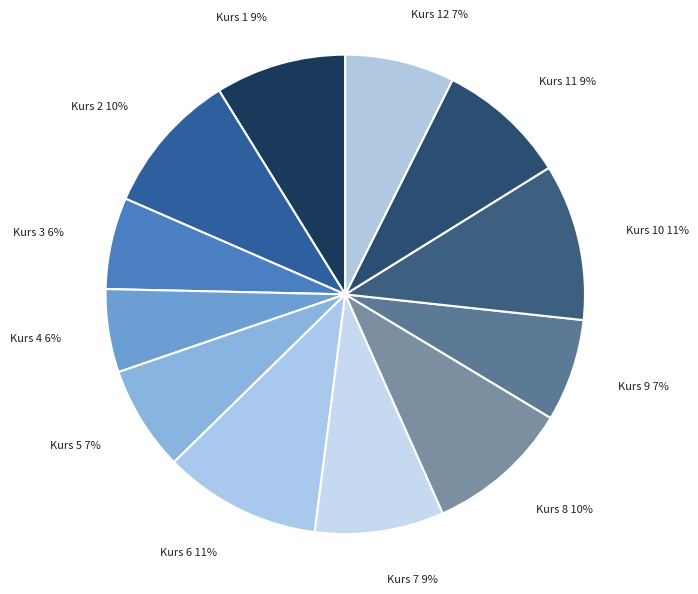

Count the number of slices in the pie.

12